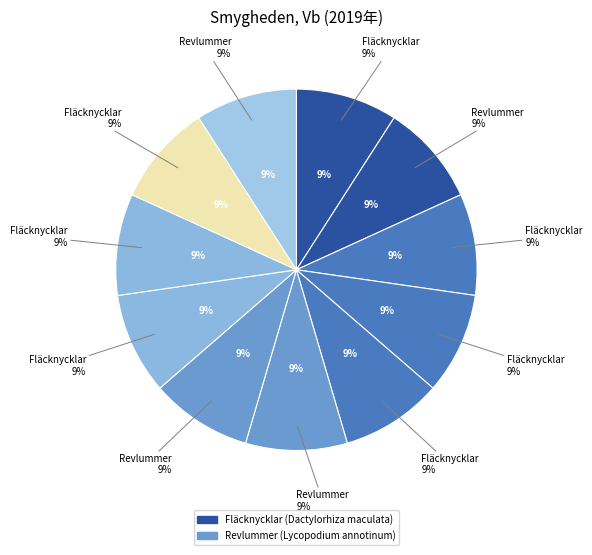

Which category has the biggest portion of the pie?

Fläcknycklar
(79663536)